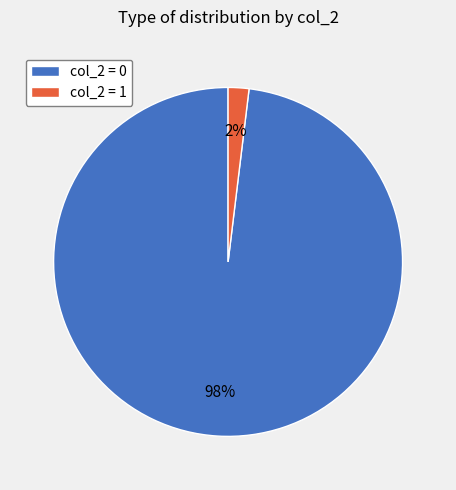

To the nearest percent, what is the average slice percentage?

50%